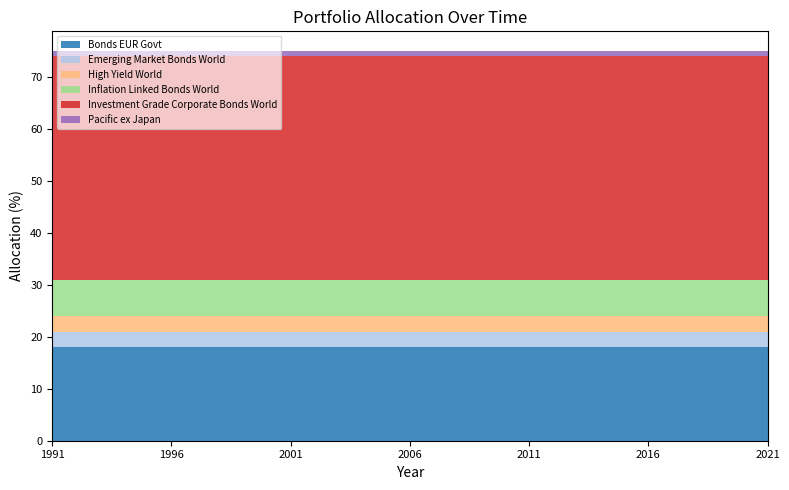

Reading left to right, what are all the values shown in this chart?

Bonds EUR Govt: 18	18	18	18	18	18	18	18	18	18	18	18	18	18	18	18	18	18	18	18	18	18	18	18	18	18	18	18	18	18	18
Emerging Market Bonds World: 3	3	3	3	3	3	3	3	3	3	3	3	3	3	3	3	3	3	3	3	3	3	3	3	3	3	3	3	3	3	3
High Yield World: 3	3	3	3	3	3	3	3	3	3	3	3	3	3	3	3	3	3	3	3	3	3	3	3	3	3	3	3	3	3	3
Inflation Linked Bonds World: 7	7	7	7	7	7	7	7	7	7	7	7	7	7	7	7	7	7	7	7	7	7	7	7	7	7	7	7	7	7	7
Investment Grade Corporate Bonds World: 43	43	43	43	43	43	43	43	43	43	43	43	43	43	43	43	43	43	43	43	43	43	43	43	43	43	43	43	43	43	43
Pacific ex Japan: 1	1	1	1	1	1	1	1	1	1	1	1	1	1	1	1	1	1	1	1	1	1	1	1	1	1	1	1	1	1	1